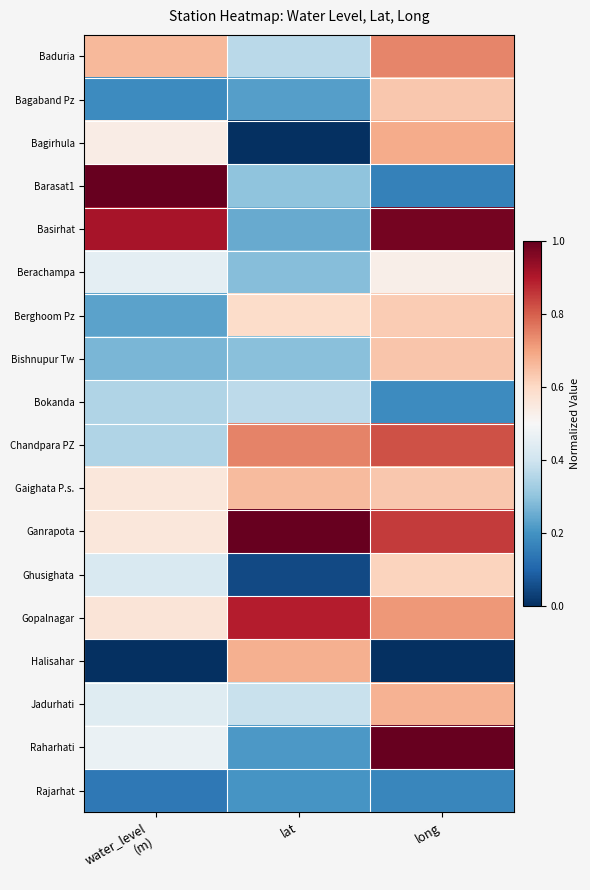

Reading left to right, transcribe all the data shown in this chart.

Baduria: water_level
(m)=0.7	lat=0.4	long=0.7
Bagaband Pz: water_level
(m)=0.2	lat=0.2	long=0.6
Bagirhula: water_level
(m)=0.5	lat=0.0	long=0.7
Barasat1: water_level
(m)=1.0	lat=0.3	long=0.2
Basirhat: water_level
(m)=0.9	lat=0.2	long=1.0
Berachampa: water_level
(m)=0.5	lat=0.3	long=0.5
Berghoom Pz: water_level
(m)=0.2	lat=0.6	long=0.6
Bishnupur Tw: water_level
(m)=0.3	lat=0.3	long=0.6
Bokanda: water_level
(m)=0.4	lat=0.4	long=0.2
Chandpara PZ: water_level
(m)=0.4	lat=0.7	long=0.8
Gaighata P.s.: water_level
(m)=0.6	lat=0.7	long=0.6
Ganrapota: water_level
(m)=0.6	lat=1.0	long=0.9
Ghusighata: water_level
(m)=0.4	lat=0.0	long=0.6
Gopalnagar: water_level
(m)=0.6	lat=0.9	long=0.7
Halisahar: water_level
(m)=0.0	lat=0.7	long=0.0
Jadurhati: water_level
(m)=0.4	lat=0.4	long=0.7
Raharhati: water_level
(m)=0.5	lat=0.2	long=1.0
Rajarhat: water_level
(m)=0.1	lat=0.2	long=0.2